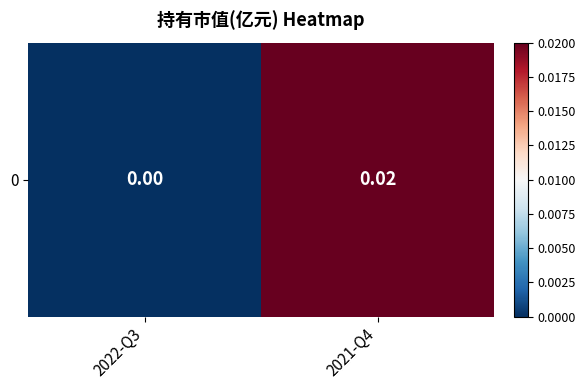

Which category has the lowest value across all series?

2022-Q3